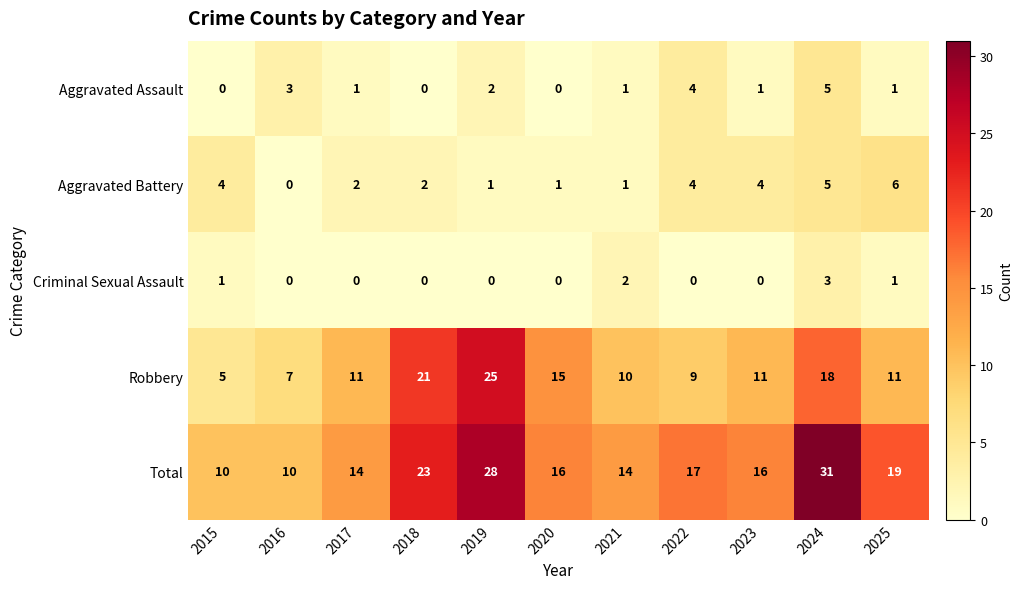

Where is Total nearest to the value 20?

2025